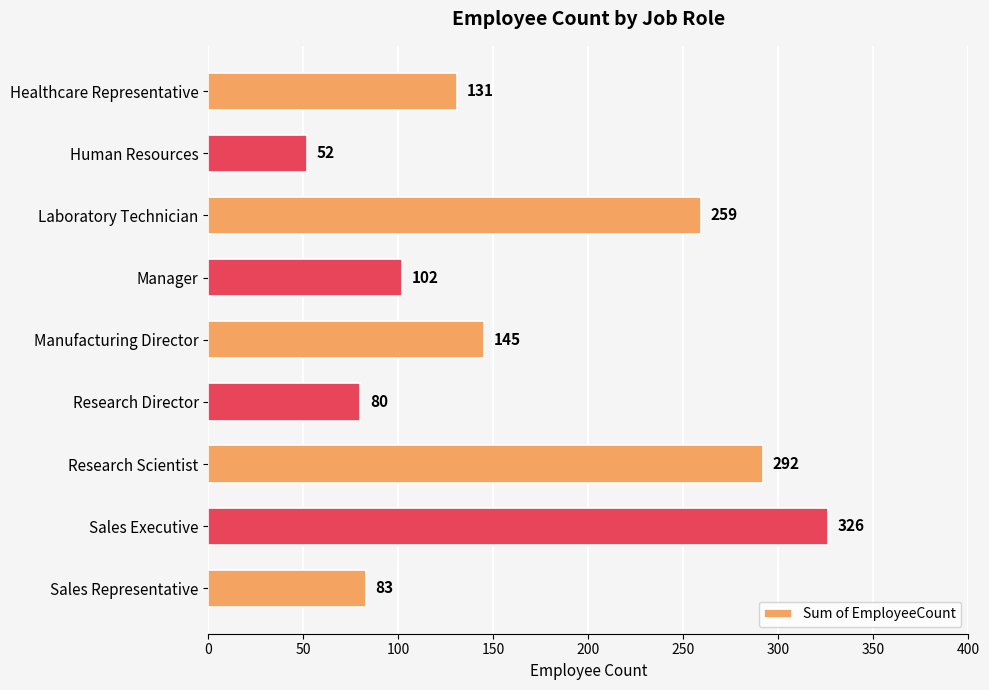

How many data points are less than 131?

4